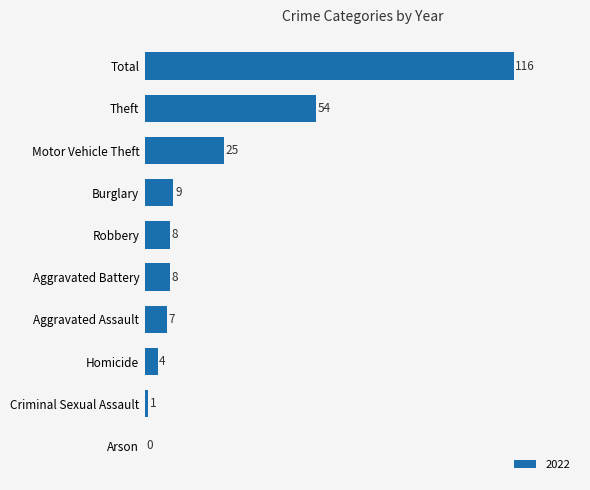

What is the greatest value displayed?

116